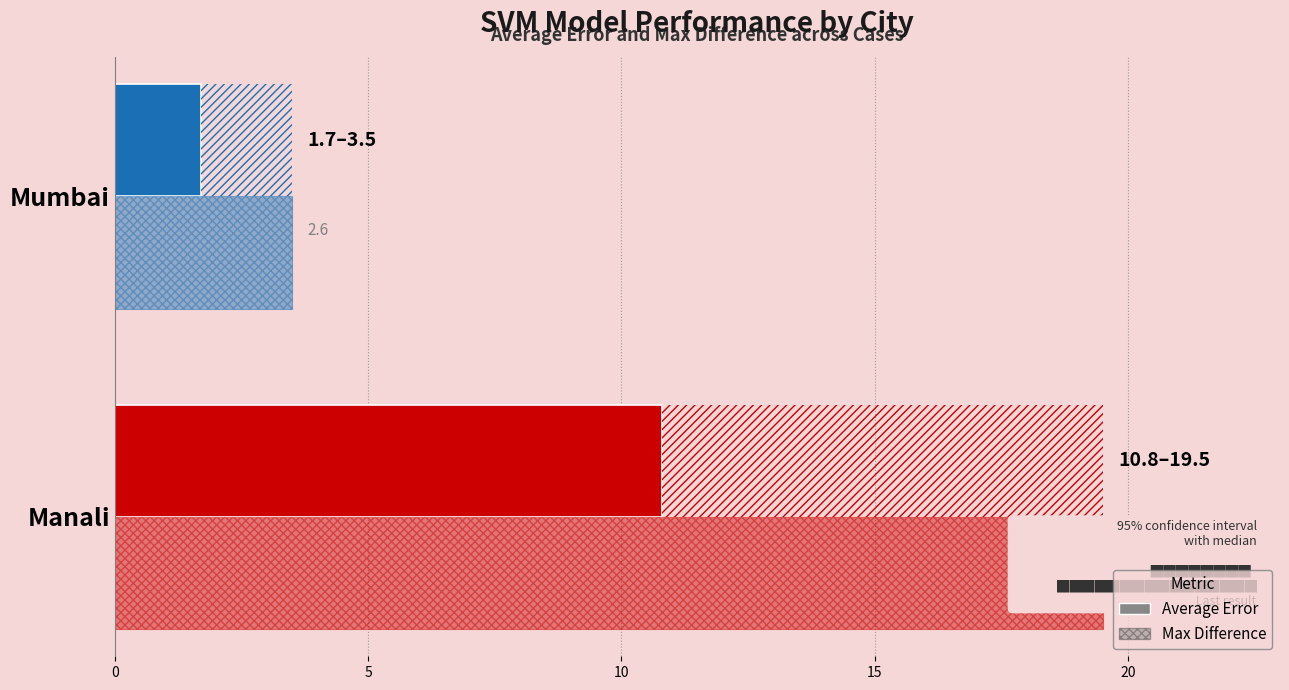

What is the lowest value of the Max Difference series?

3.5